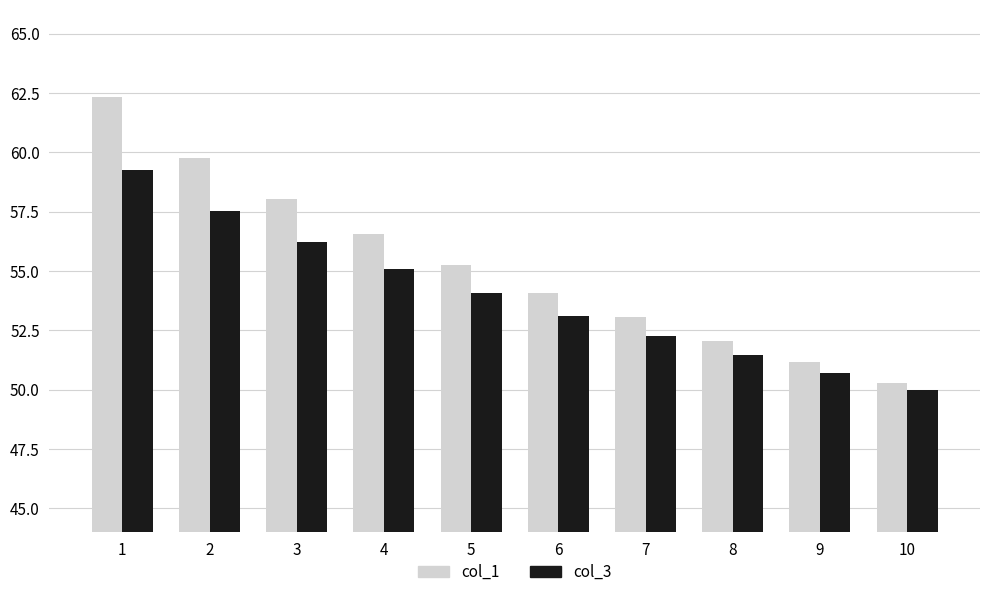

What is the sum of the col_1 values at 6 and 7?

107.1